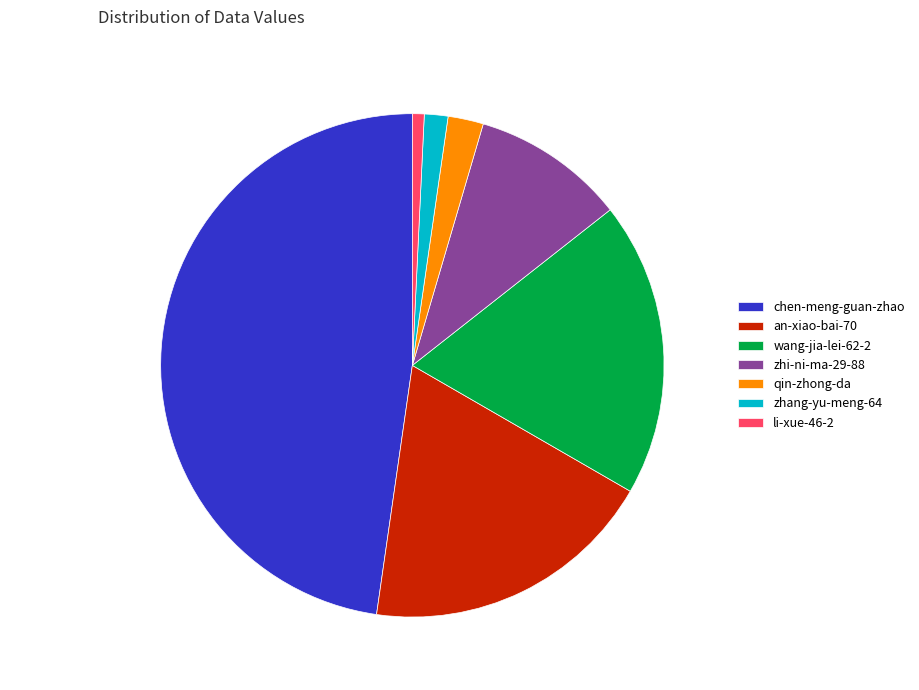

How many slices are in this pie chart?

7